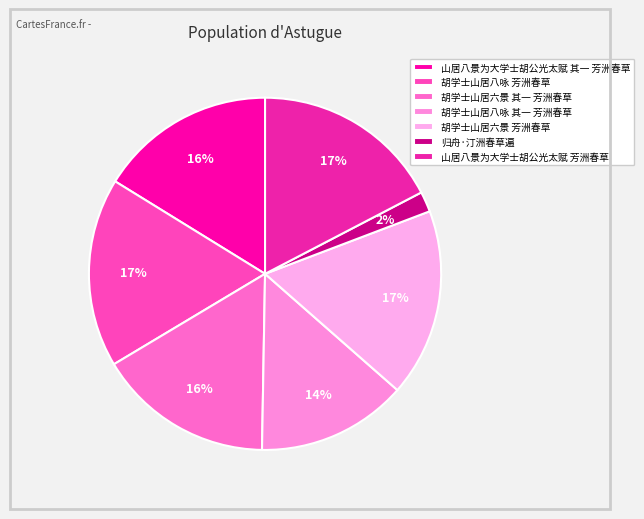

What portion of the pie excludes 山居八景为大学士胡公光太赋 其一 芳洲春草?

83.8%